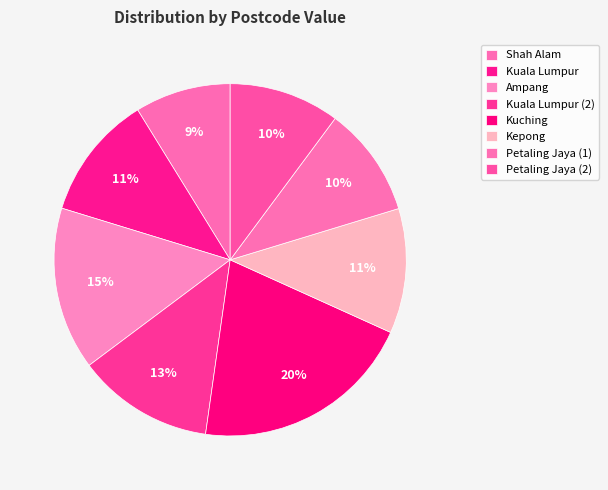

How many slices are in this pie chart?

8